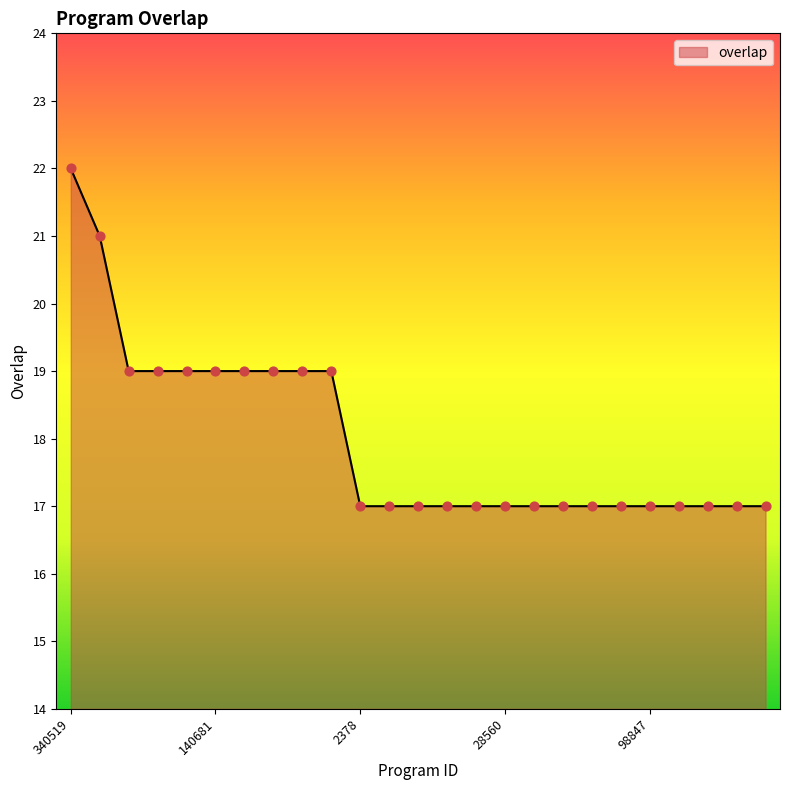

What is the smallest value displayed?

17